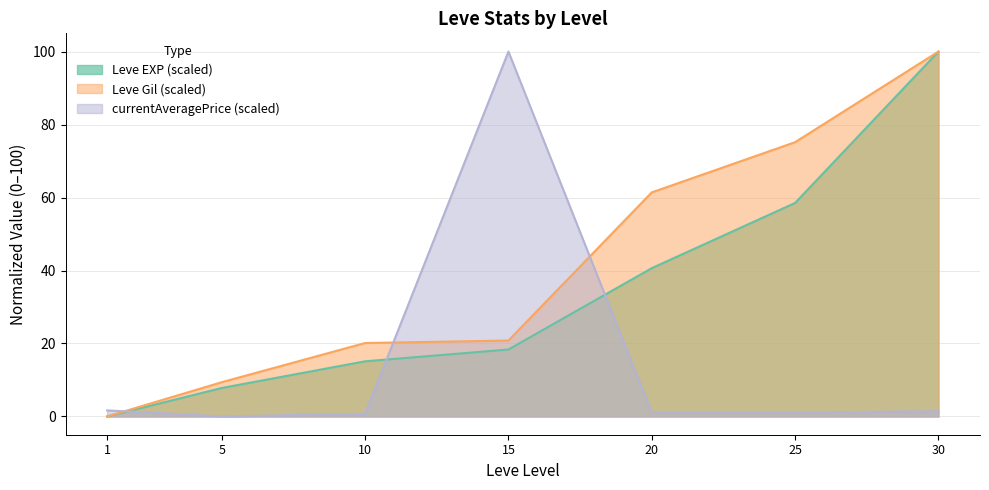

What is the difference between the Leve EXP values at 1 and 20?

40.6